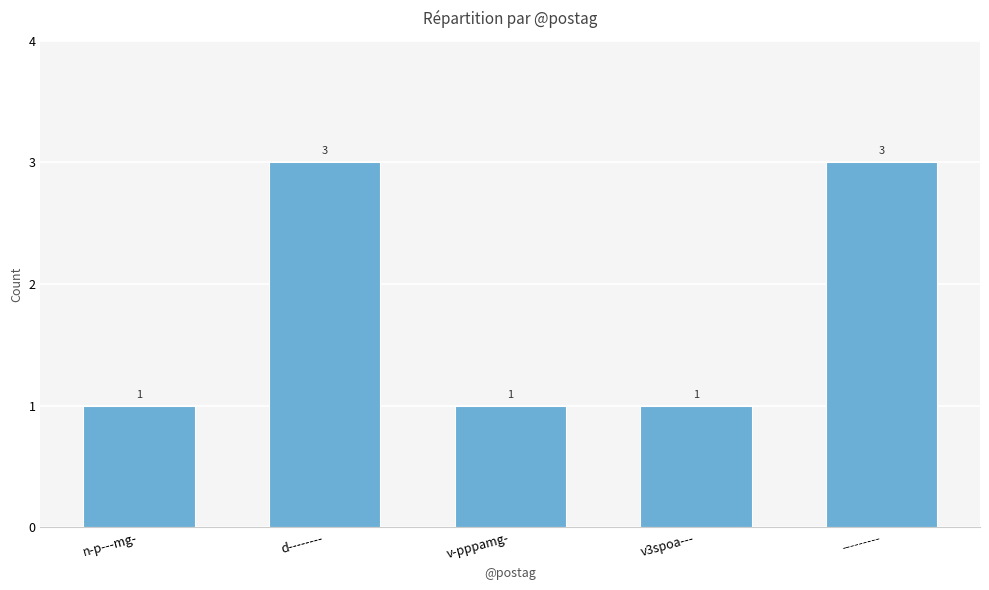

Reading left to right, transcribe all the data shown in this chart.

1	3	1	1	3